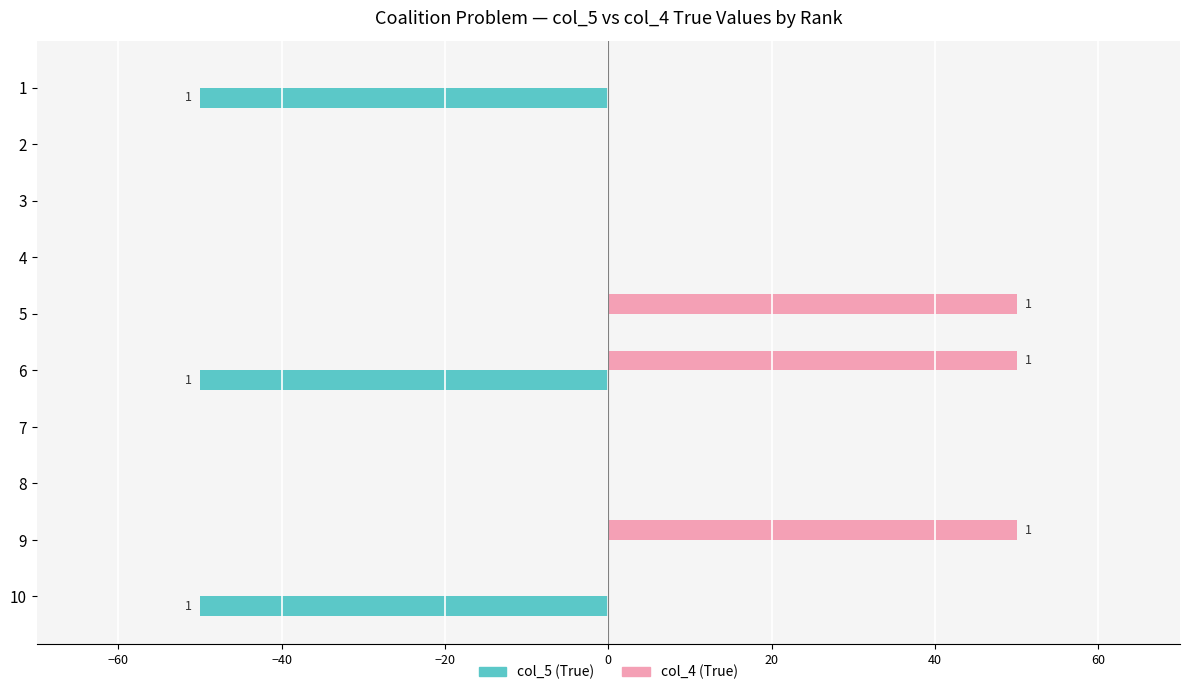

What is the maximum value shown in the chart?

50